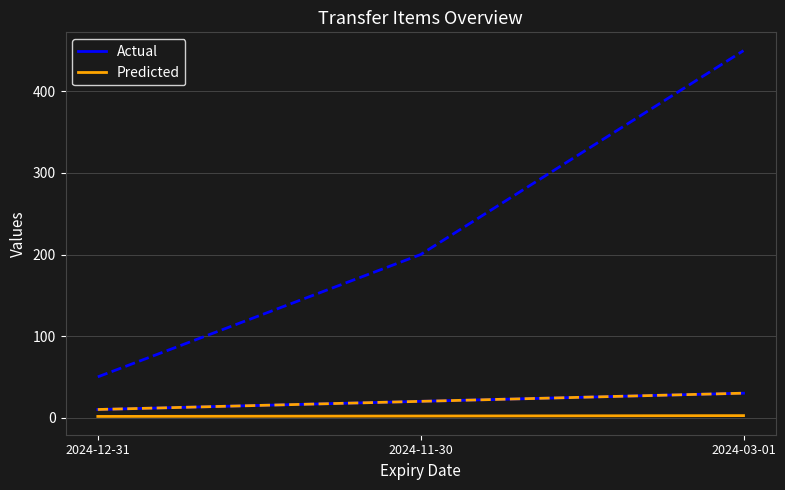

Which series changed the most between 2024-11-30 and 2024-03-01?

Actual